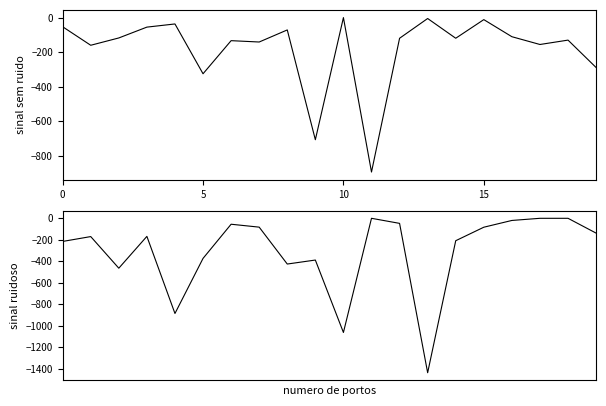

True or false: Expenses (second half) has more than 0 points higher than both neighbors.

True